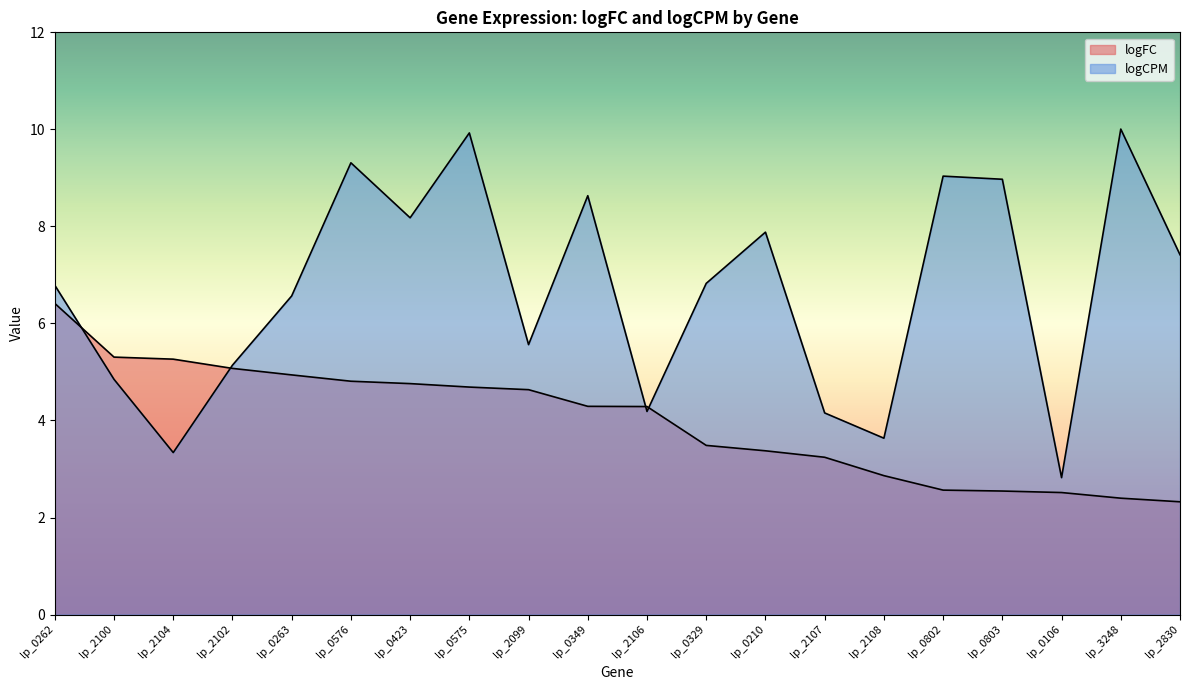

Between which two adjacent categories do logCPM and logFC first intersect?

lp_0262 and lp_2100